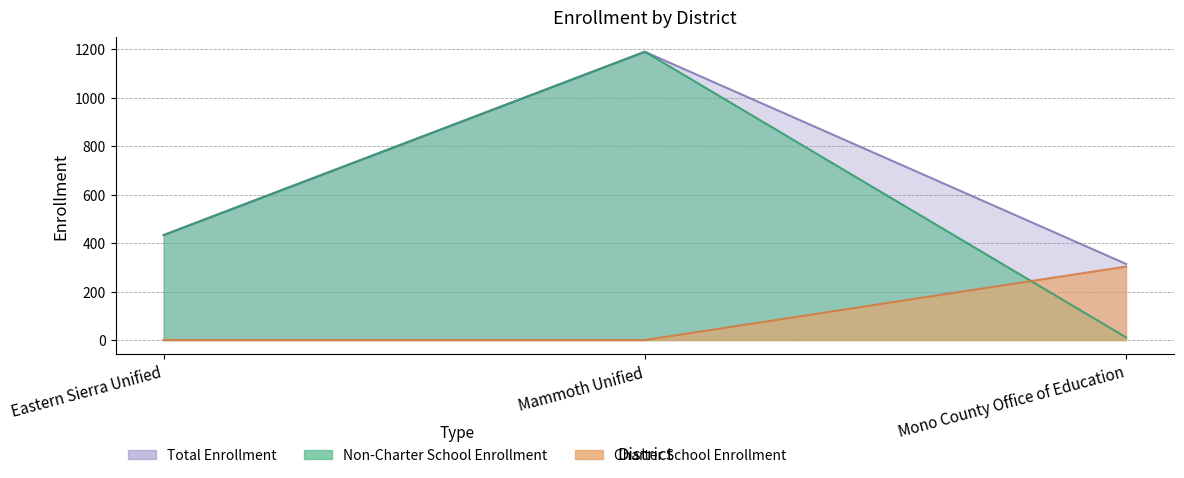

Which series has the largest total across all categories?

Total Enrollment